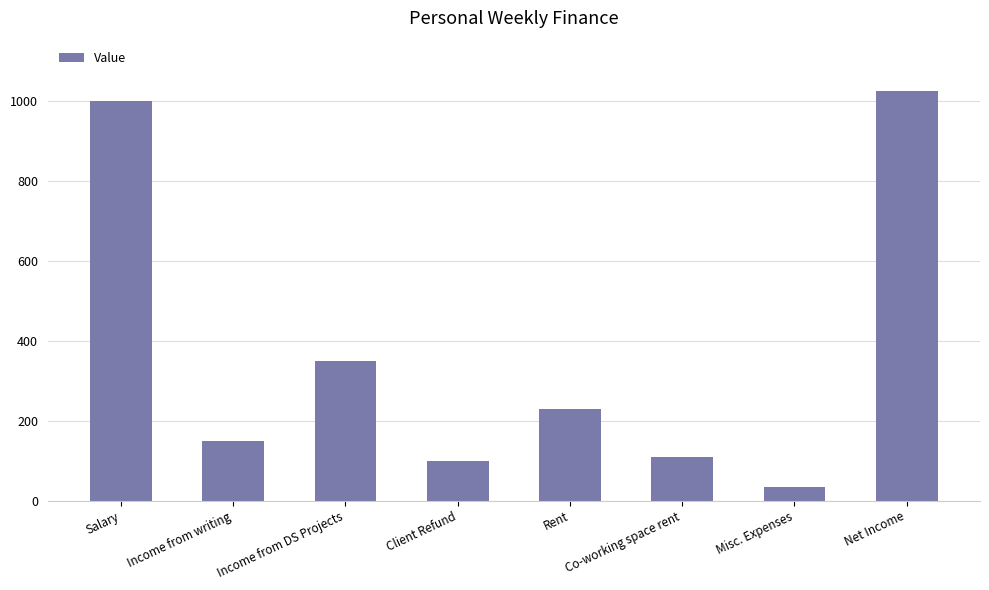

What is the label of the 5th bar from the left?

Rent